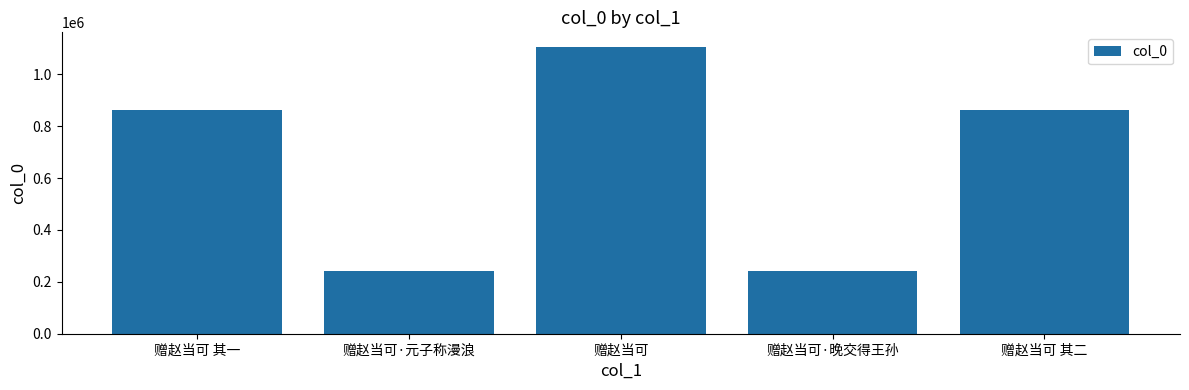

What is the difference between the maximum and minimum values?

865759